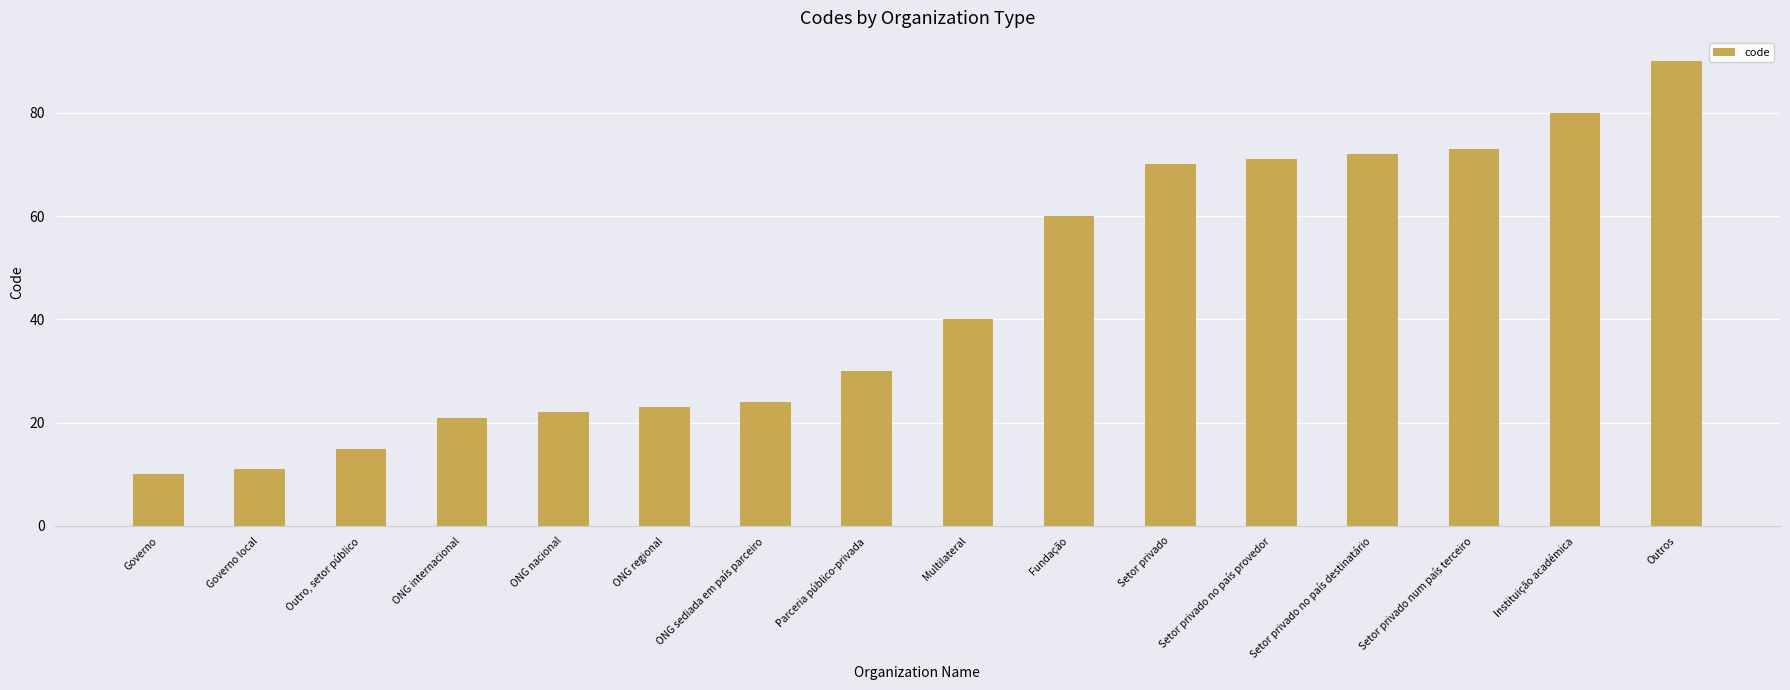

Reading left to right, what are all the values shown in this chart?

10	11	15	21	22	23	24	30	40	60	70	71	72	73	80	90